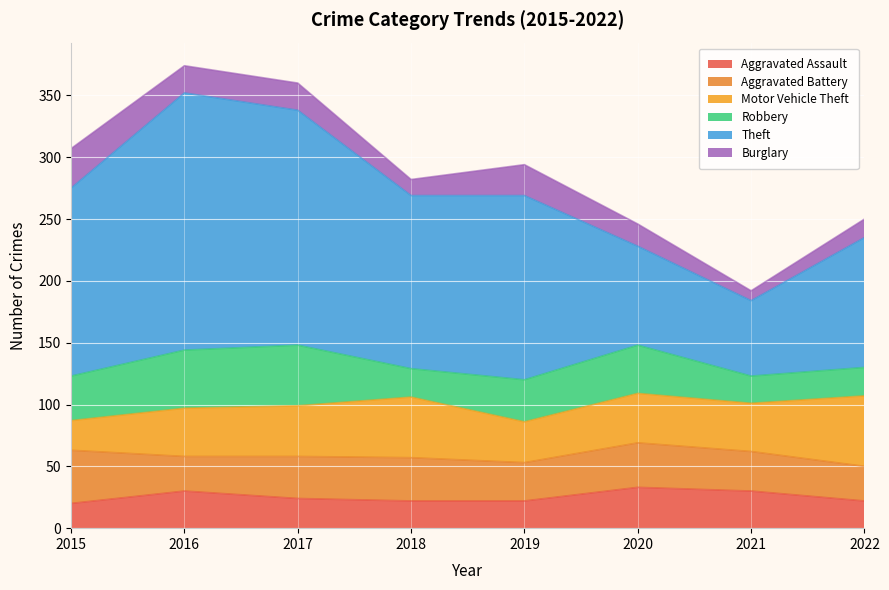

Reading right to left, extract all data points from this chart.

Aggravated Assault: 2022=22	2021=30	2020=33	2019=22	2018=22	2017=24	2016=30	2015=20
Aggravated Battery: 2022=28	2021=32	2020=36	2019=31	2018=35	2017=34	2016=28	2015=43
Motor Vehicle Theft: 2022=57	2021=39	2020=40	2019=33	2018=49	2017=41	2016=39	2015=24
Robbery: 2022=23	2021=22	2020=39	2019=34	2018=23	2017=49	2016=47	2015=36
Theft: 2022=105	2021=61	2020=80	2019=149	2018=140	2017=190	2016=208	2015=152
Burglary: 2022=15	2021=8	2020=18	2019=25	2018=13	2017=22	2016=22	2015=32